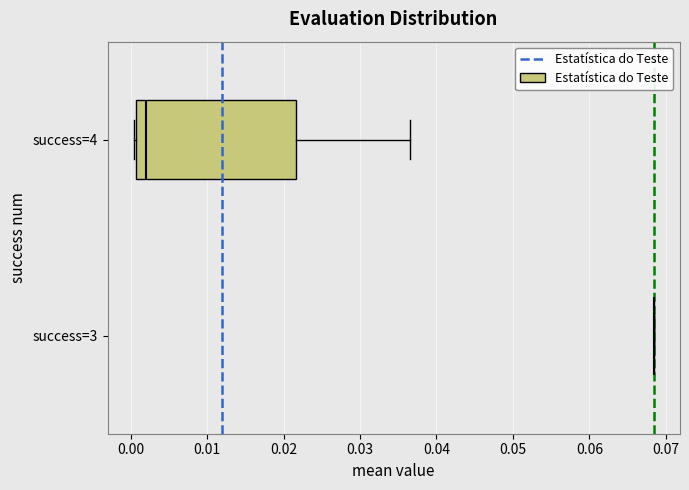

Reading bottom to top, read every box against the x-axis: the position of its median line, the range the box covers, and the ends of its whiskers. The values are not printed on the chart, so give them approximately, as read against the axis.

success=3: box collapsed to a line at 0.068, whiskers 0.068 to 0.068
success=4: median 0.002, box 0.001 to 0.022, whiskers 0.000 to 0.037